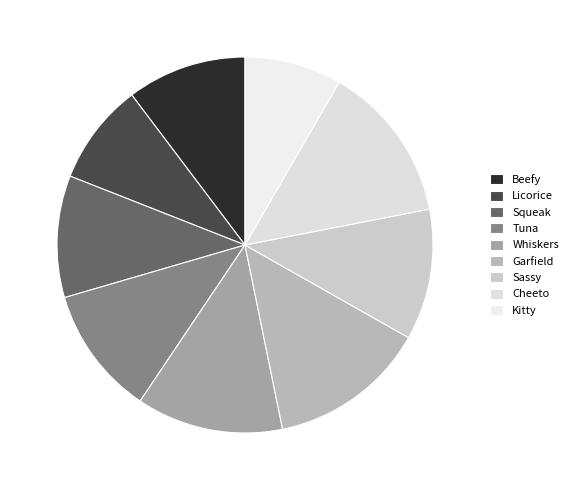

What percentage is the Garfield slice, to the nearest percent?

14%